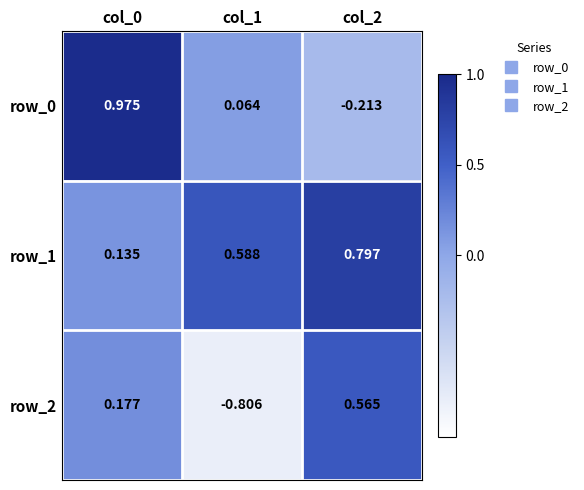

List the series in order of their peak value, lowest first.

row_2, row_1, row_0